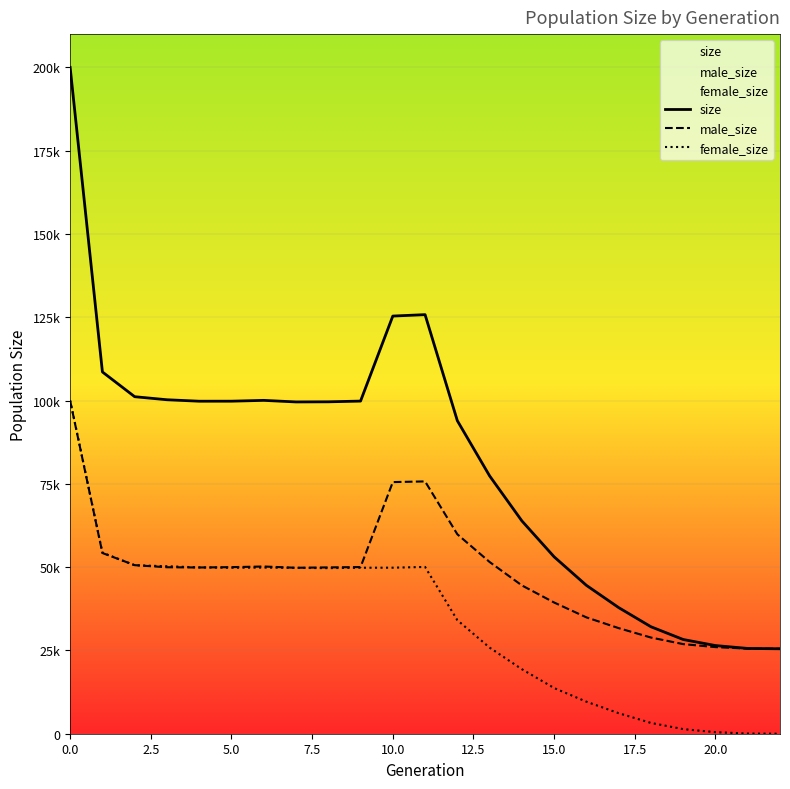

True or false: female_size has a value of 3238 at 18.

True